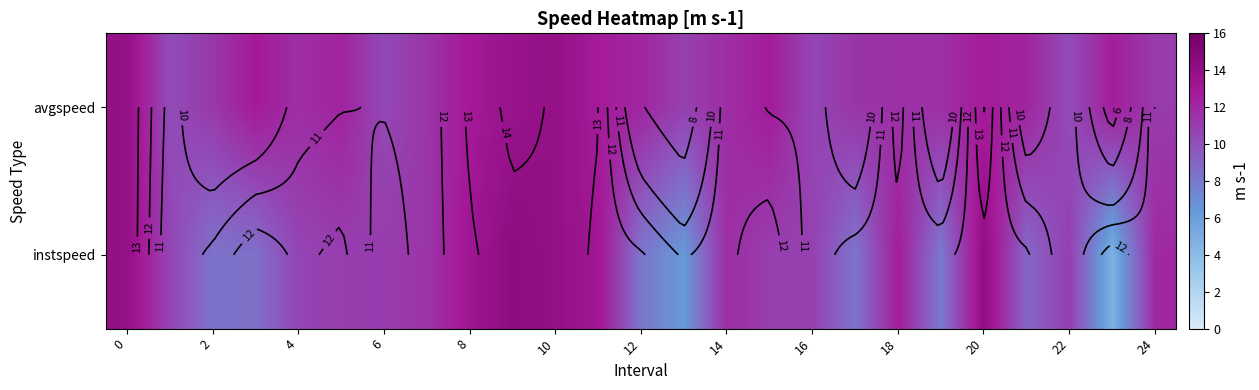

At which category does the chart reach its minimum across all series?

23